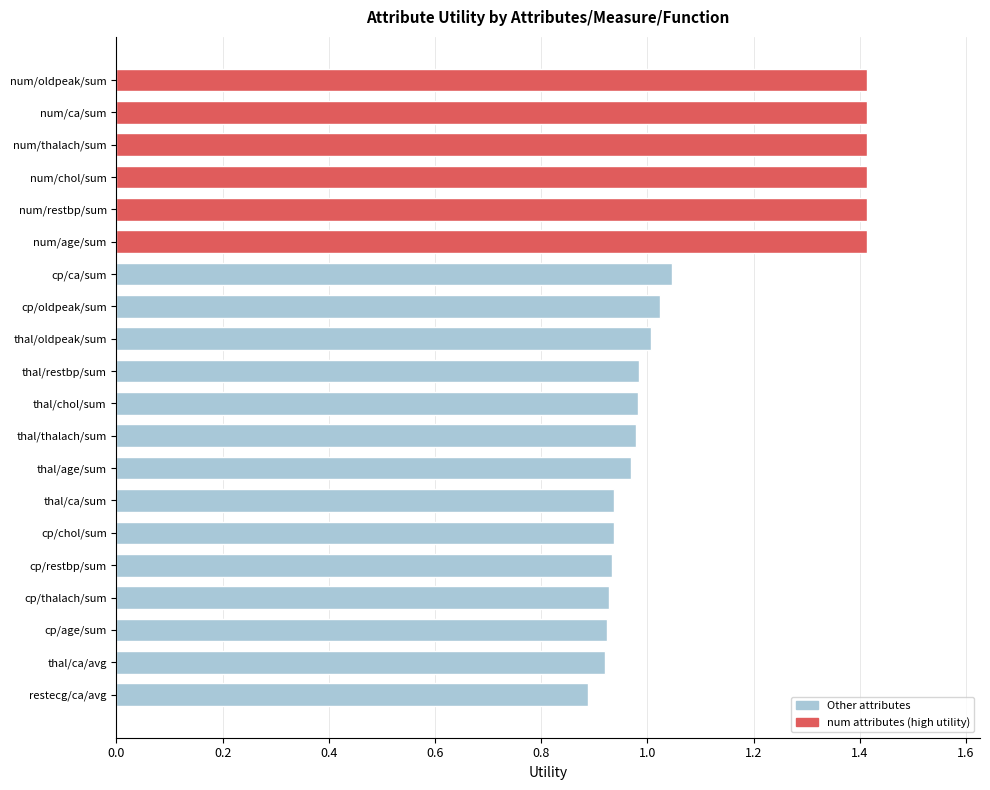

What is the sum of the values at num/oldpeak/sum and cp/oldpeak/sum?

2.4